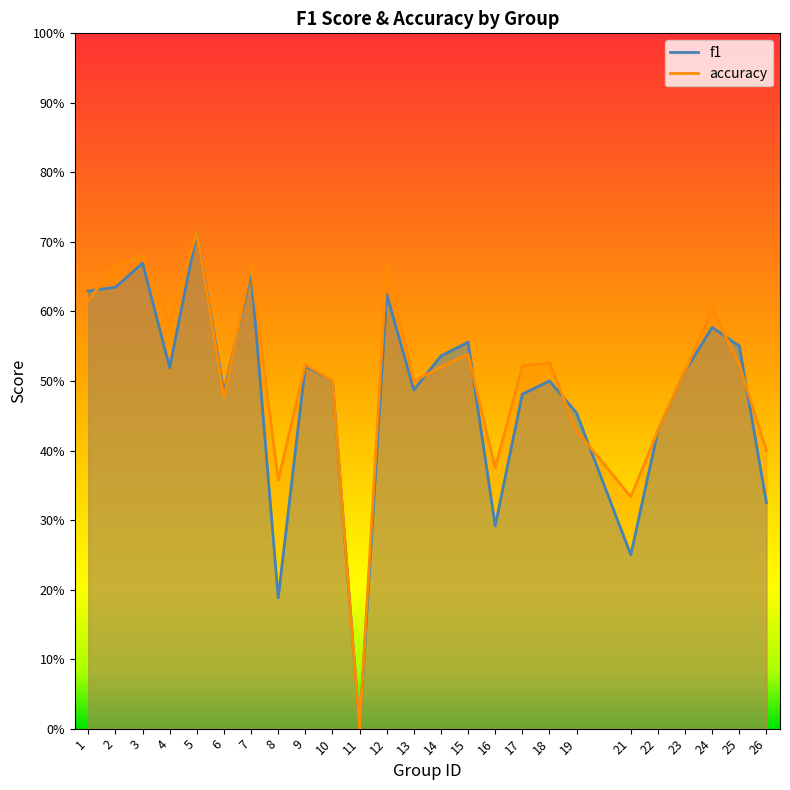

What is the difference between the accuracy values at 1 and 25?

0.1